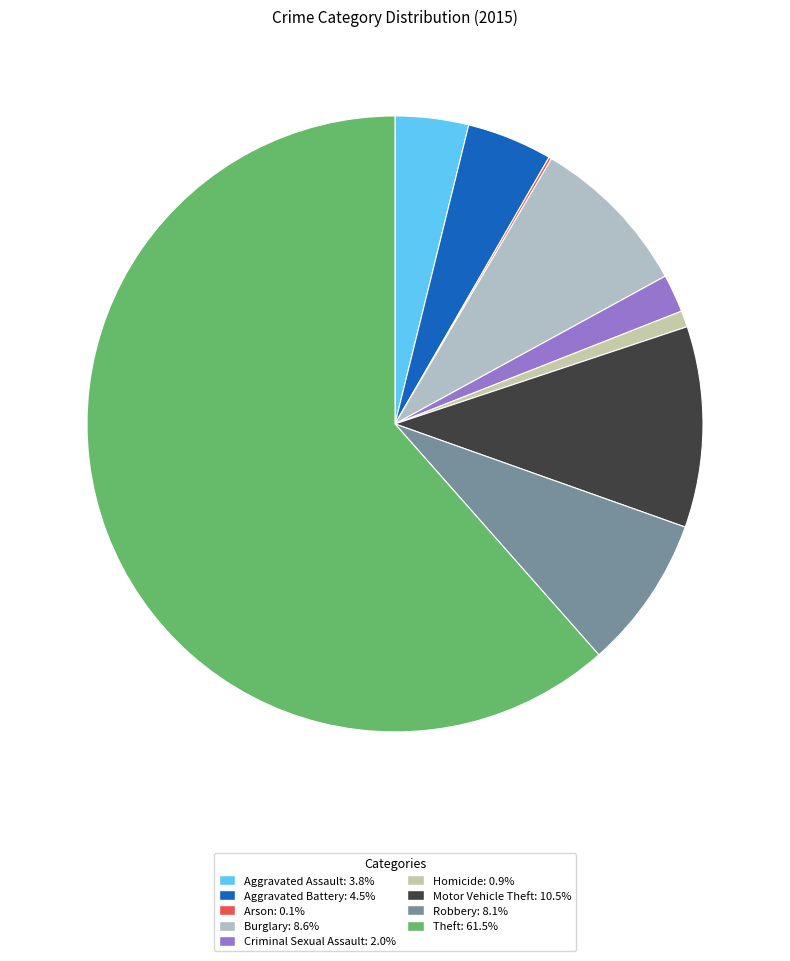

What percentage is the Robbery slice, to the nearest percent?

8%